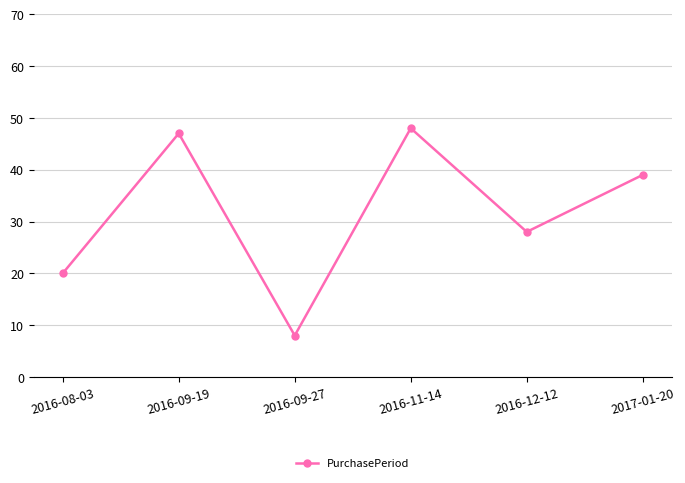

Between 2017-01-20 and 2016-12-12, which is larger?

2017-01-20